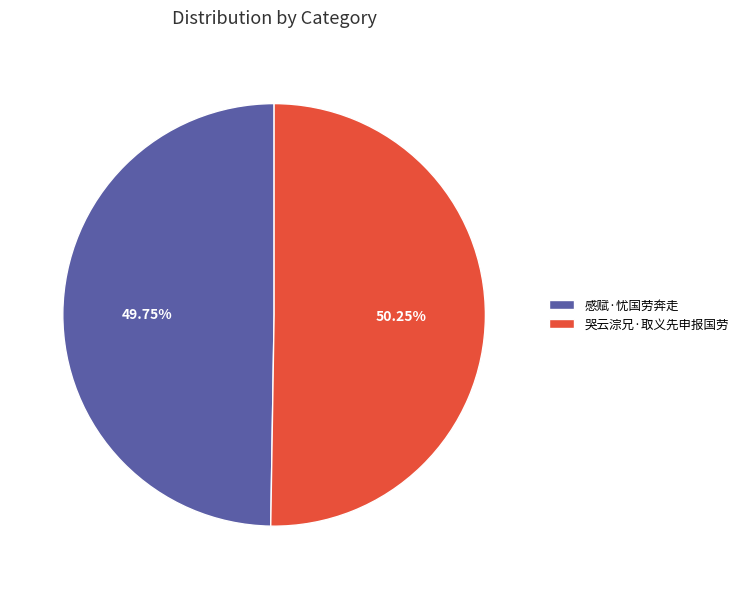

Is it true that 哭云淙兄·取义先申报国劳 is 37% of the pie?

False